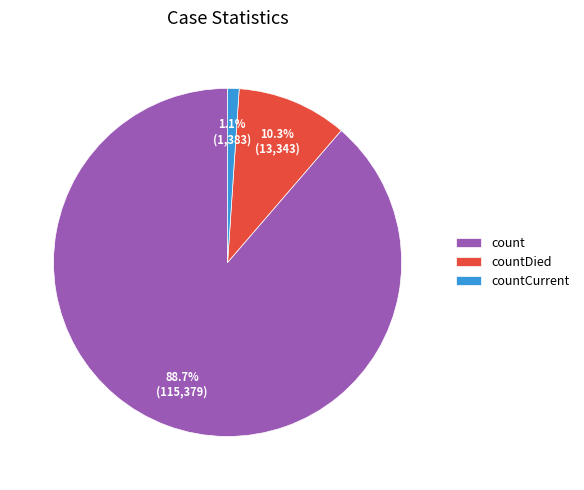

Which has a higher value, countCurrent or countDied?

countDied